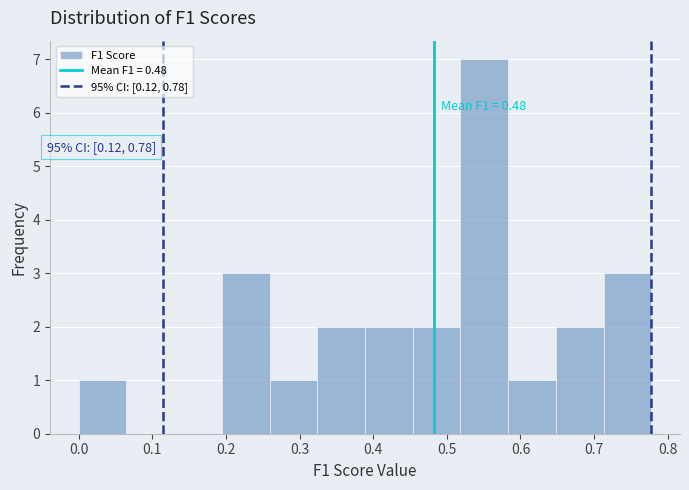

Over which range of the x-axis is the bar tallest?

0.52 to 0.58